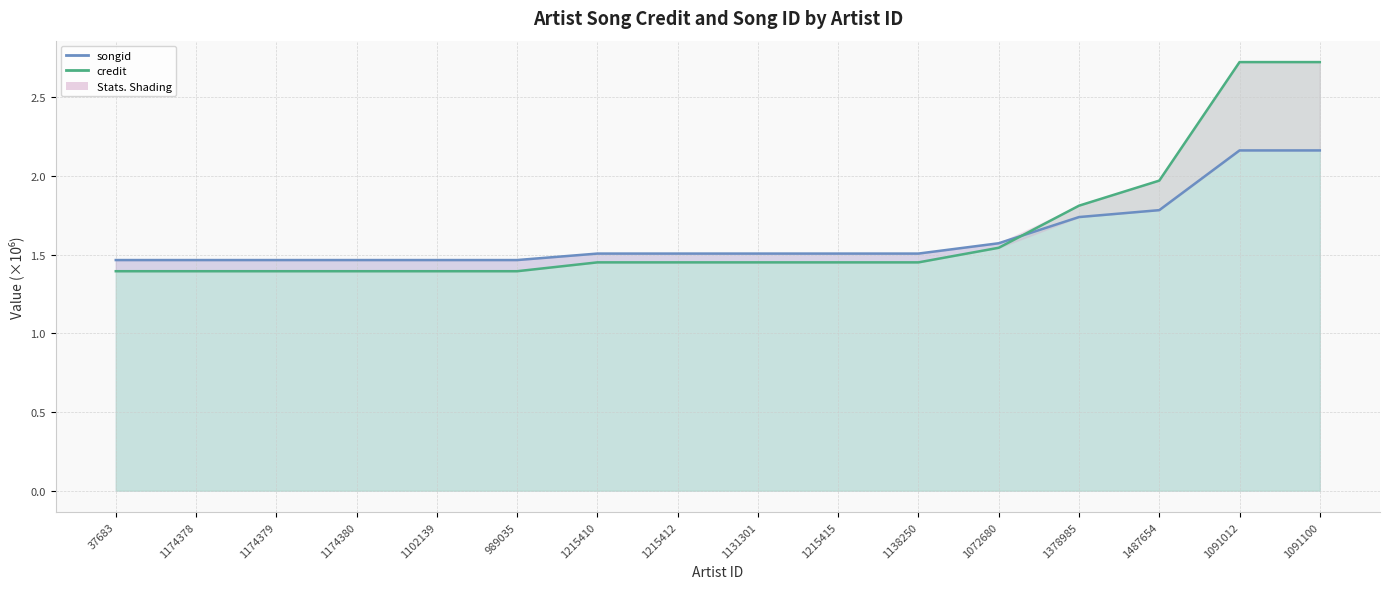

Rank the series by their maximum value, from lowest to highest.

songid, credit